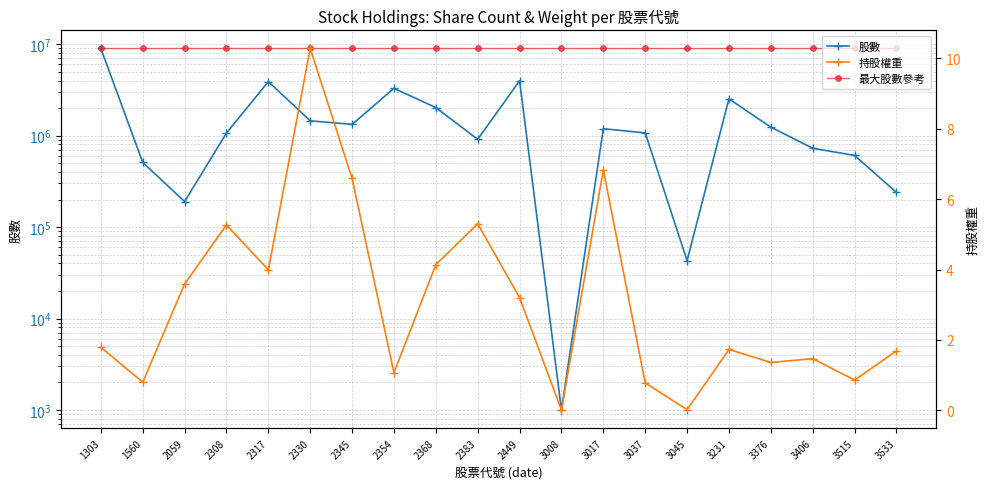

Is it true that 持股權重 equals 3.6 at 2059?

True